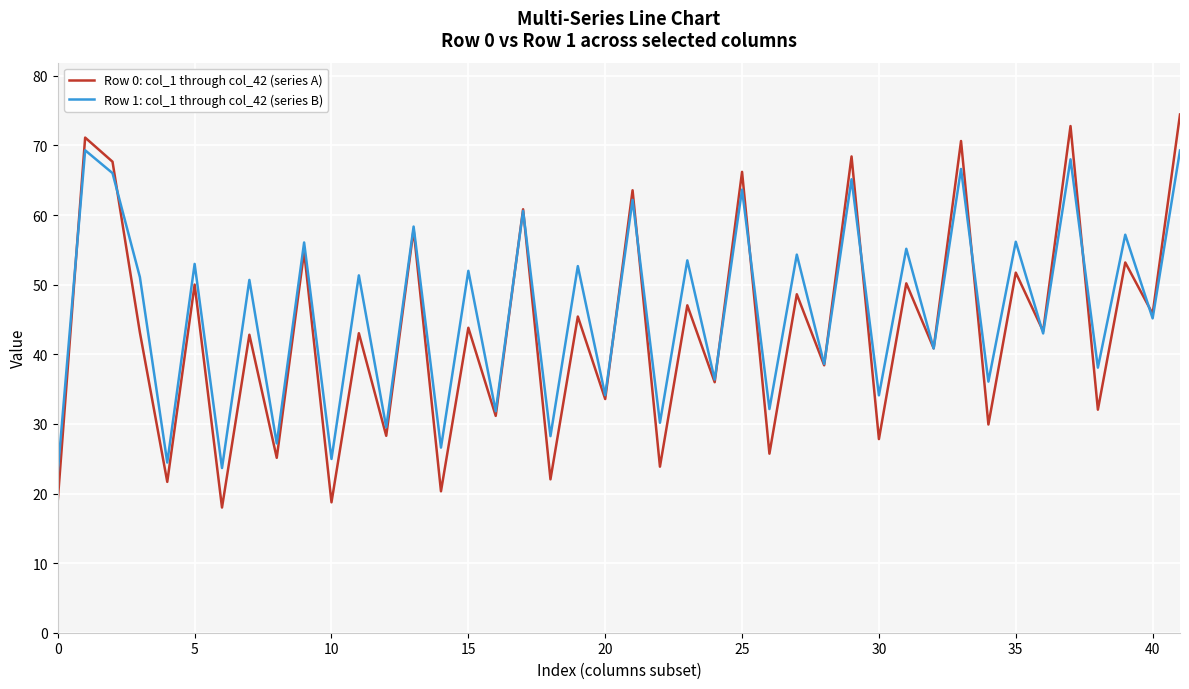

List the series in order of their peak value, lowest first.

Row 1: col_1 through col_42 (series B), Row 0: col_1 through col_42 (series A)